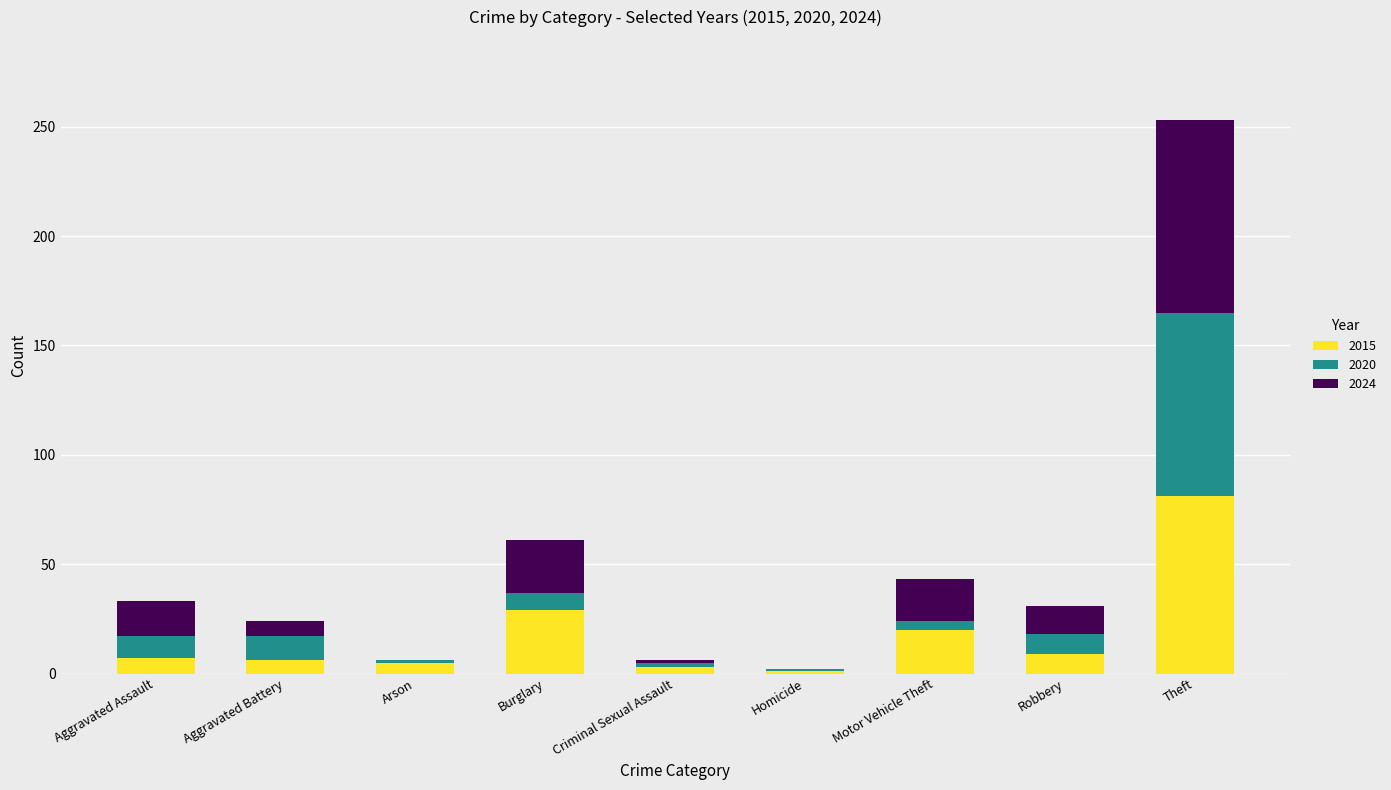

What is the average value of the 2015 series?

18